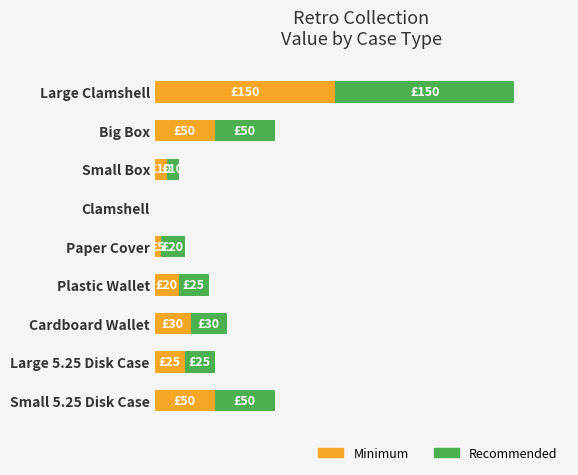

What are all the series names shown in the legend?

Minimum, Recommended